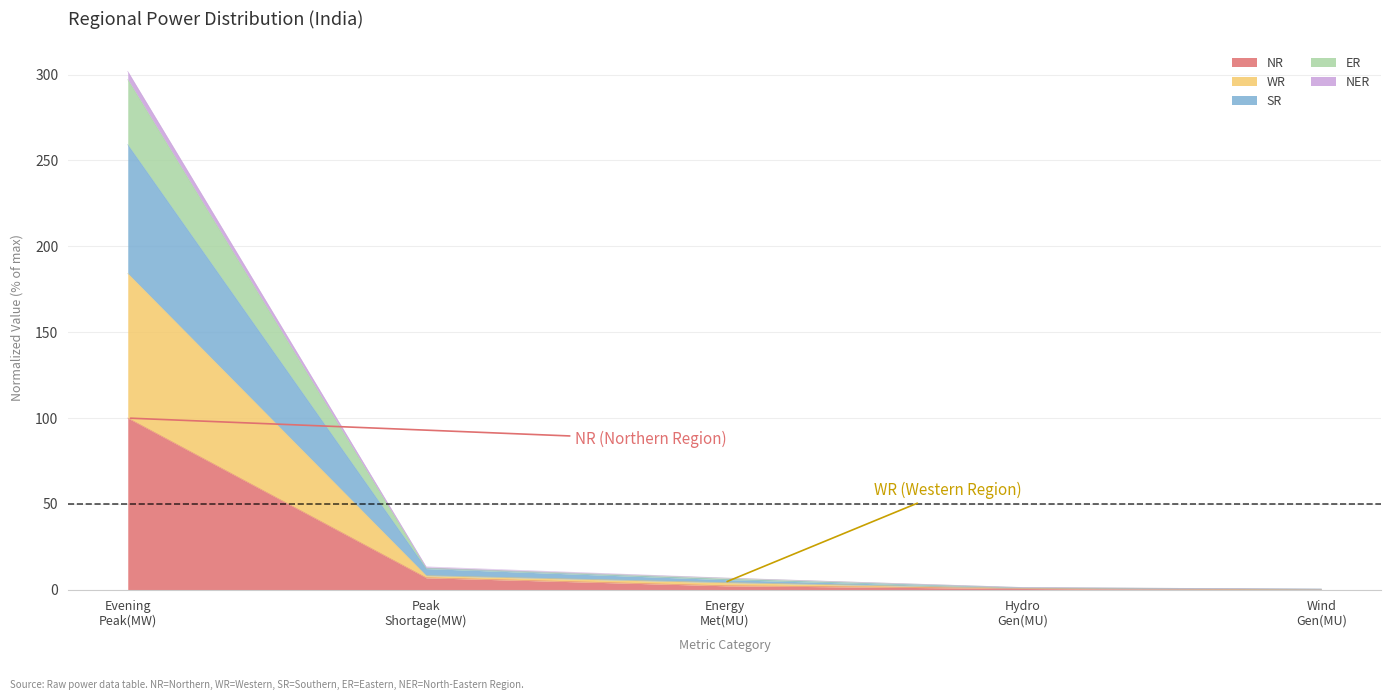

How many series are shown in this chart?

5